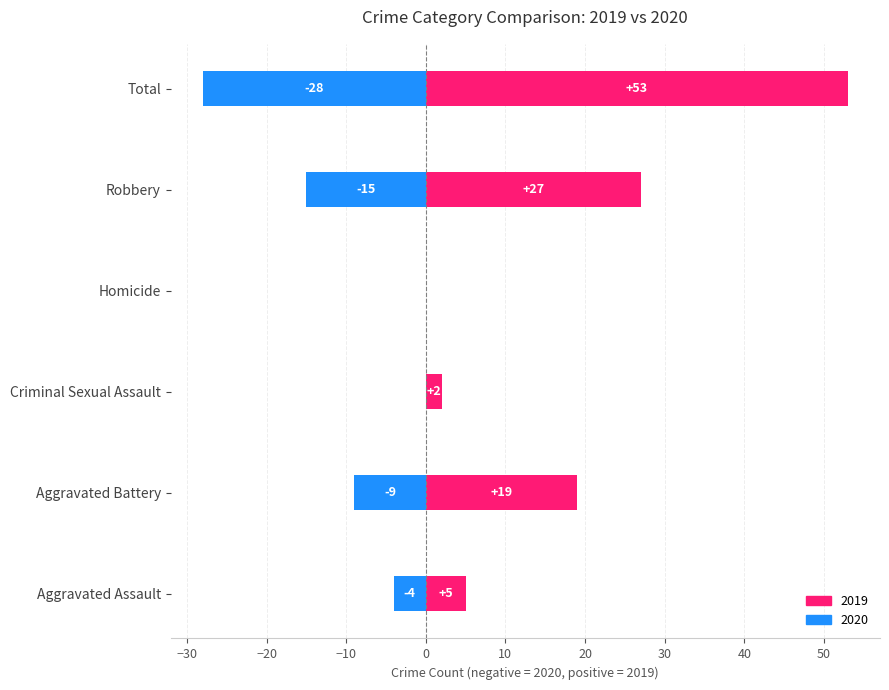

What is the difference between the maximum and minimum values in the 2019 series?

53